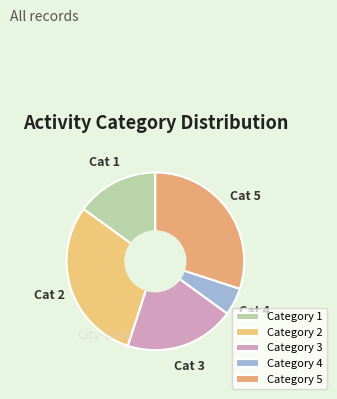

Is there a majority slice in this chart?

No